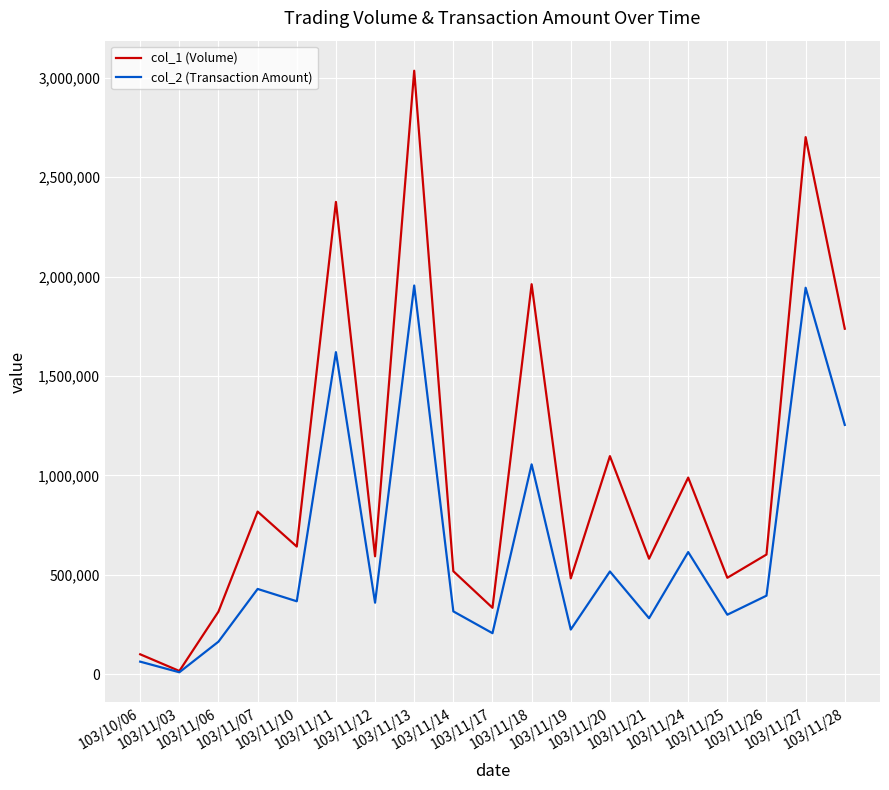

What is the sum of the col_1 (Volume) values at 103/11/24 and 103/11/14?

1507000